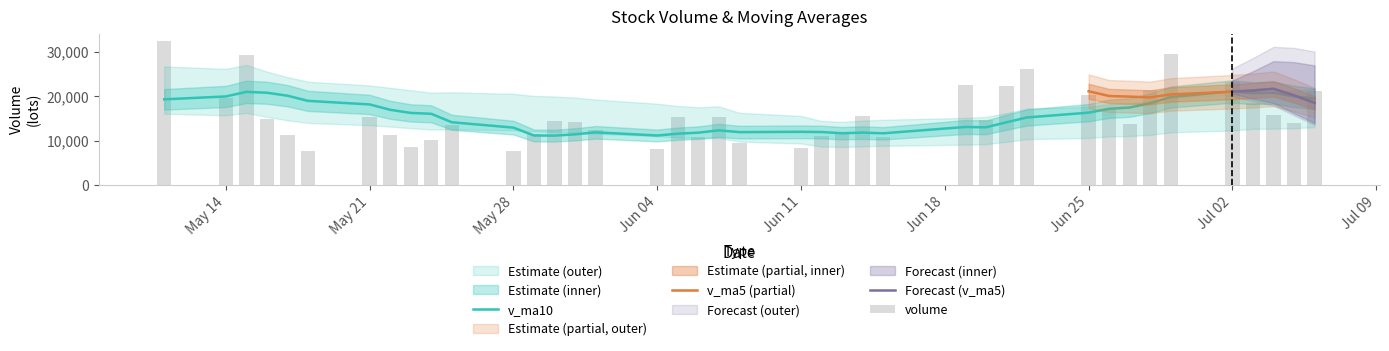

What is the difference between the highest and lowest values at 2?

5954.1